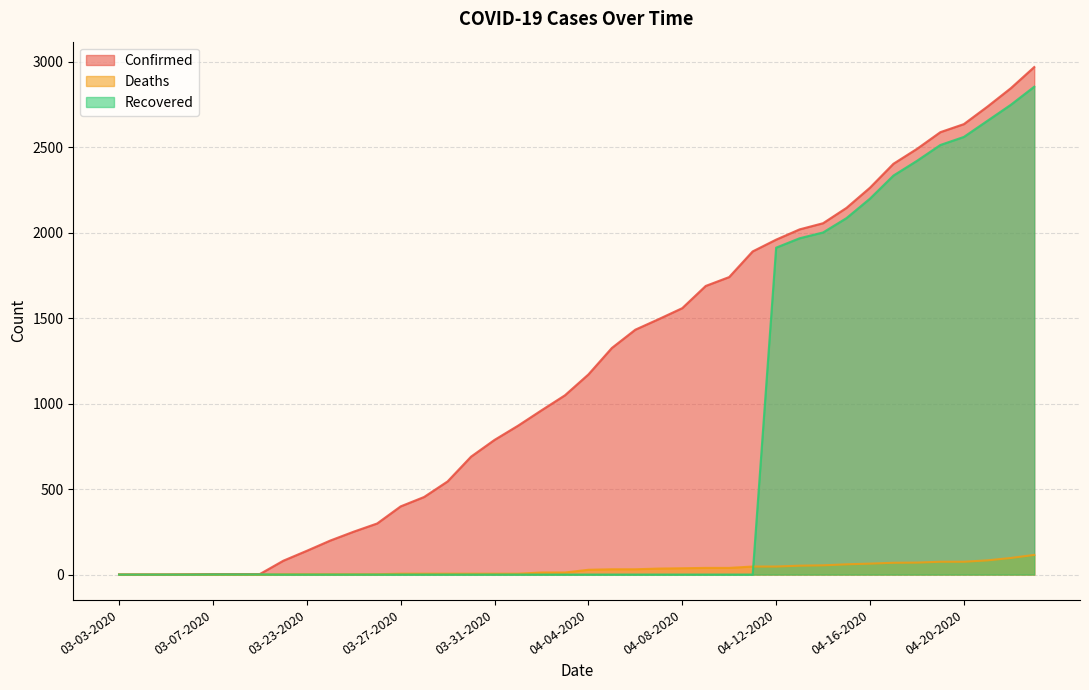

What is the difference between the highest and lowest values at 03-03-2020?

1